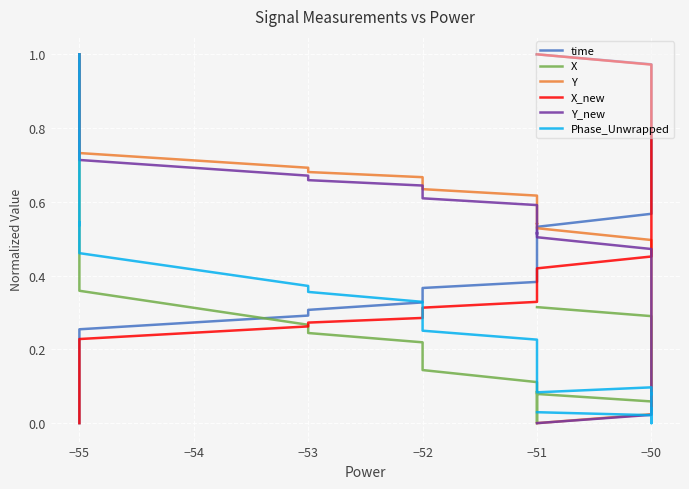

What is the difference between the maximum and minimum values in the Y_new series?

1.0